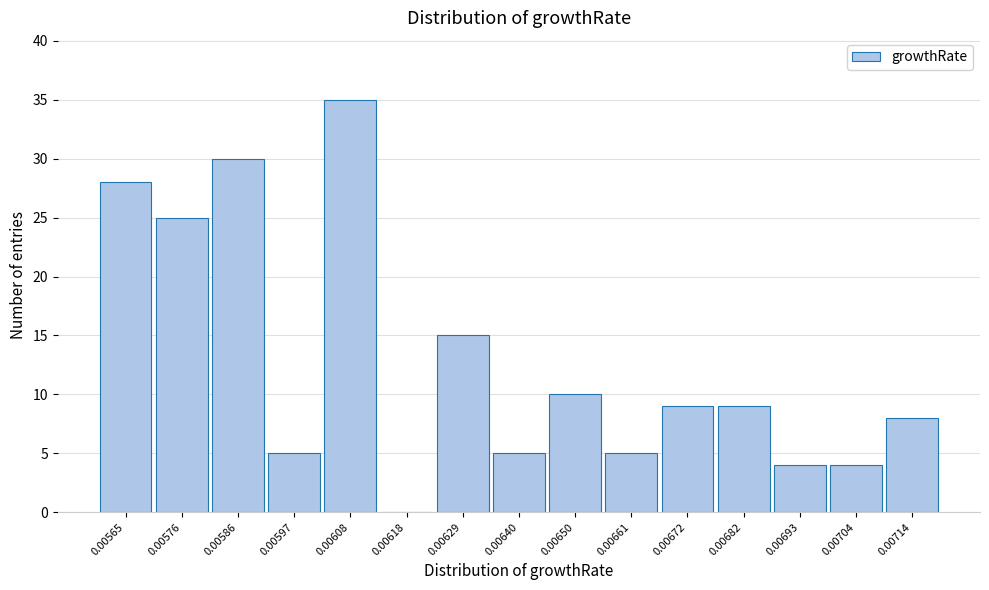

Reading right to left, list all the values displayed in this chart.

0.00714=8	0.00704=4	0.00693=4	0.00682=9	0.00672=9	0.00661=5	0.00650=10	0.00640=5	0.00629=15	0.00618=0	0.00608=35	0.00597=5	0.00586=30	0.00576=25	0.00565=28